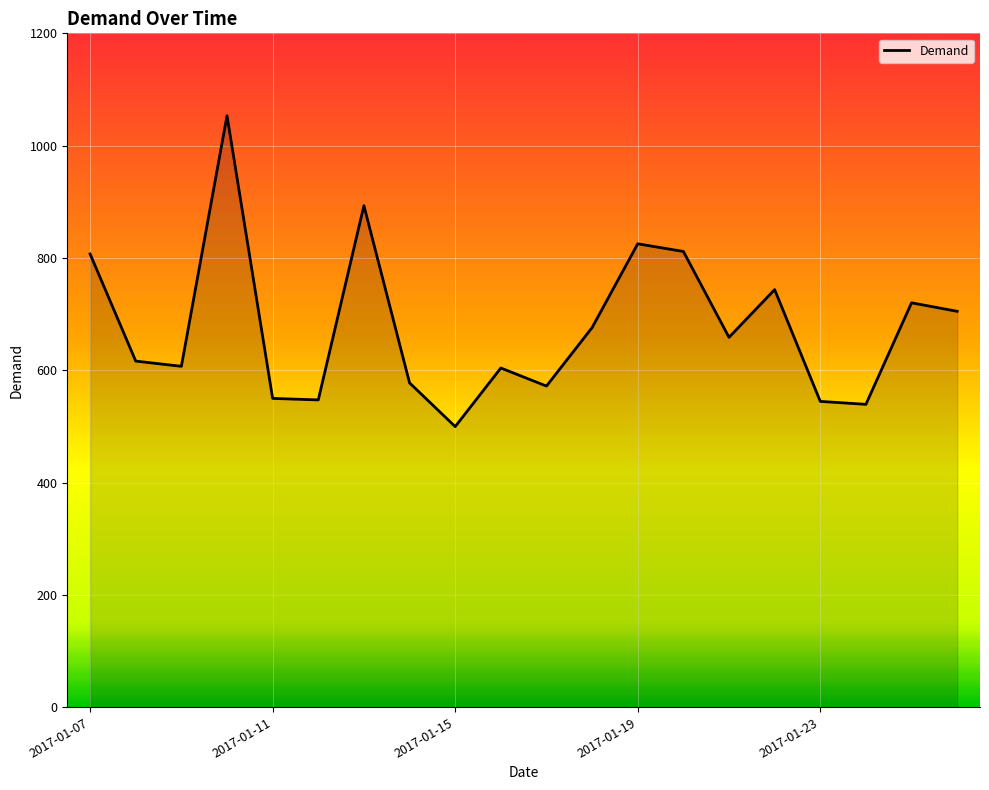

What is the difference between the maximum and minimum values?

553.6